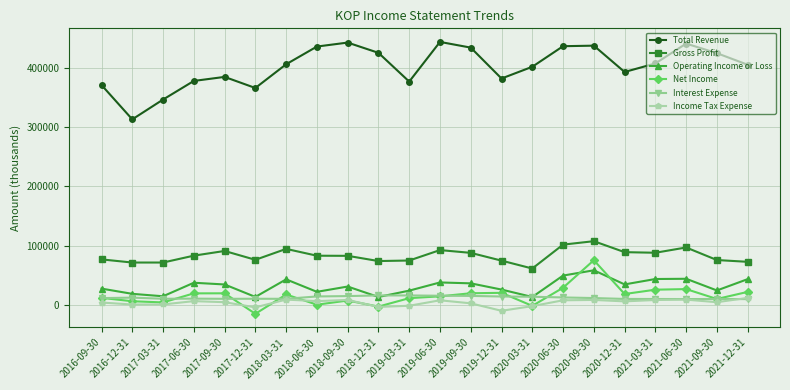

Count the number of data series in this chart.

6